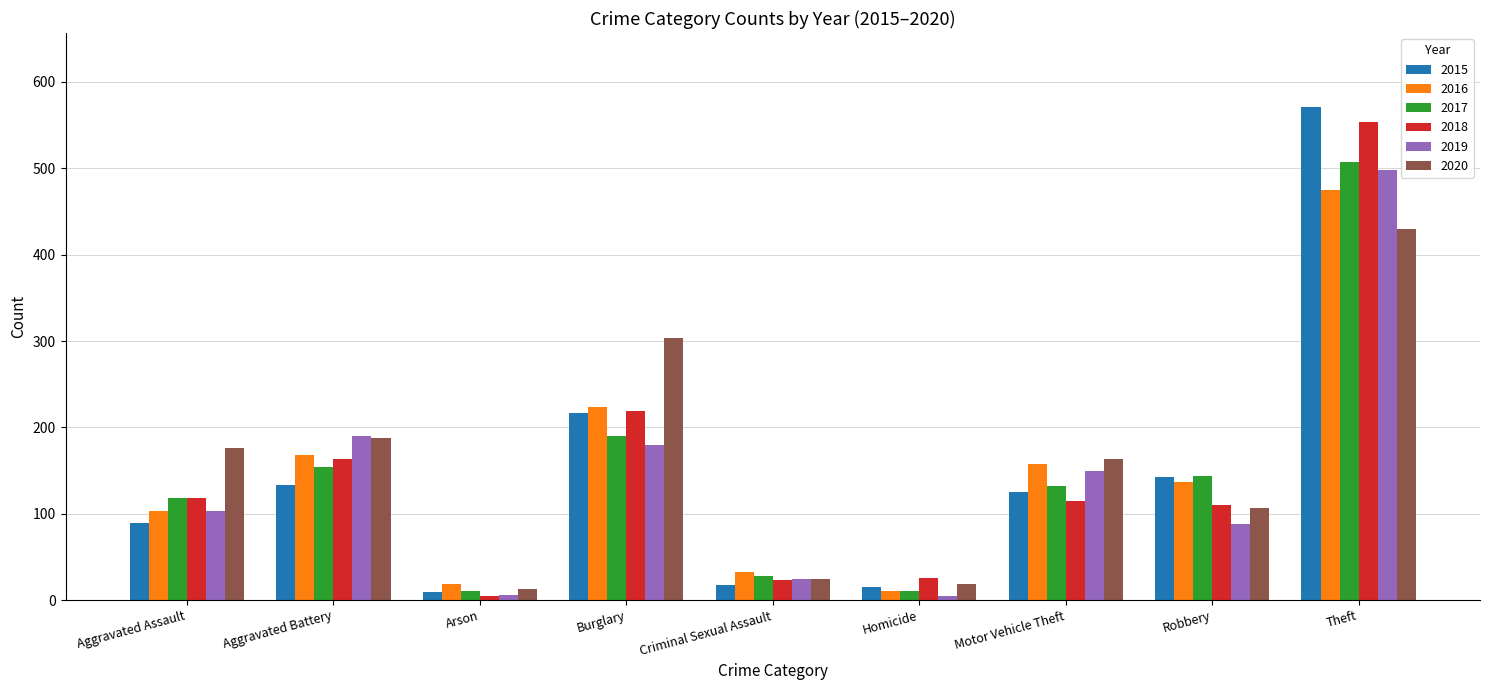

What are all the series names shown in the legend?

2015, 2016, 2017, 2018, 2019, 2020